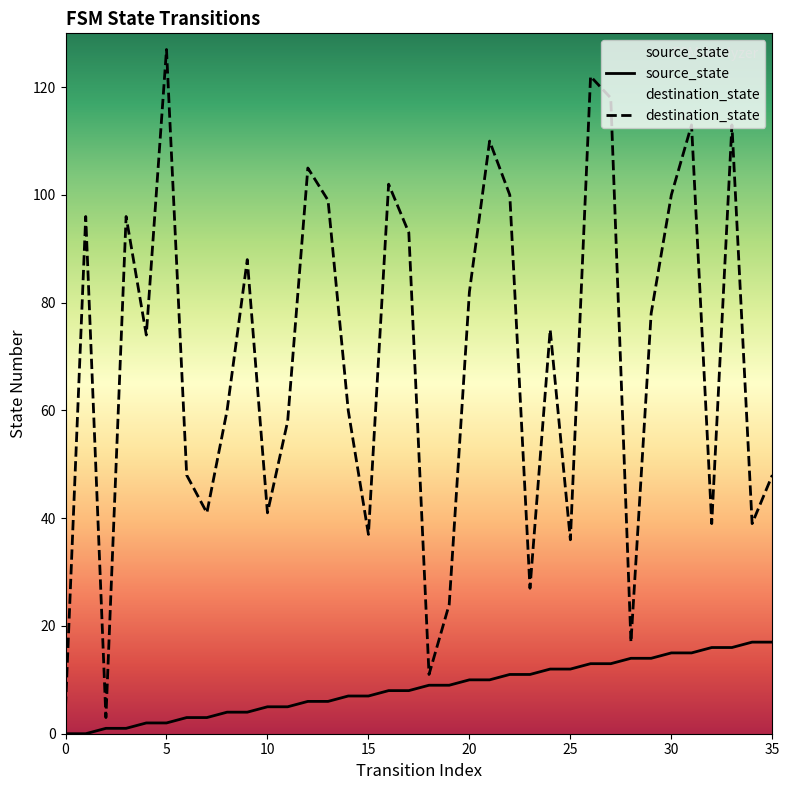

List the series in order of their overall mean, lowest first.

source_state, destination_state